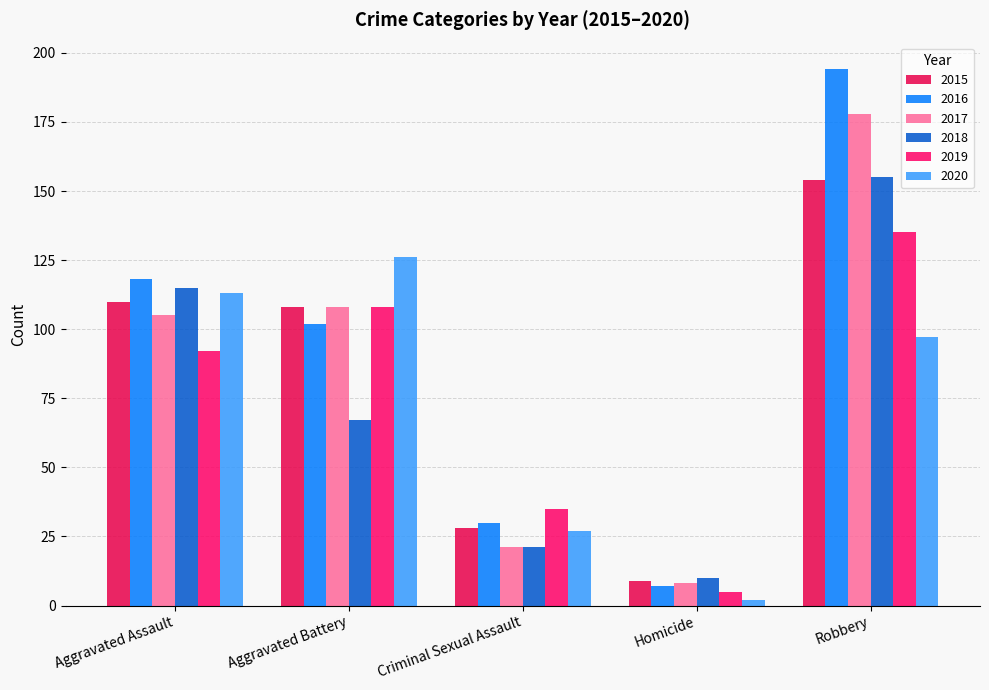

What is the minimum value for 2016?

7